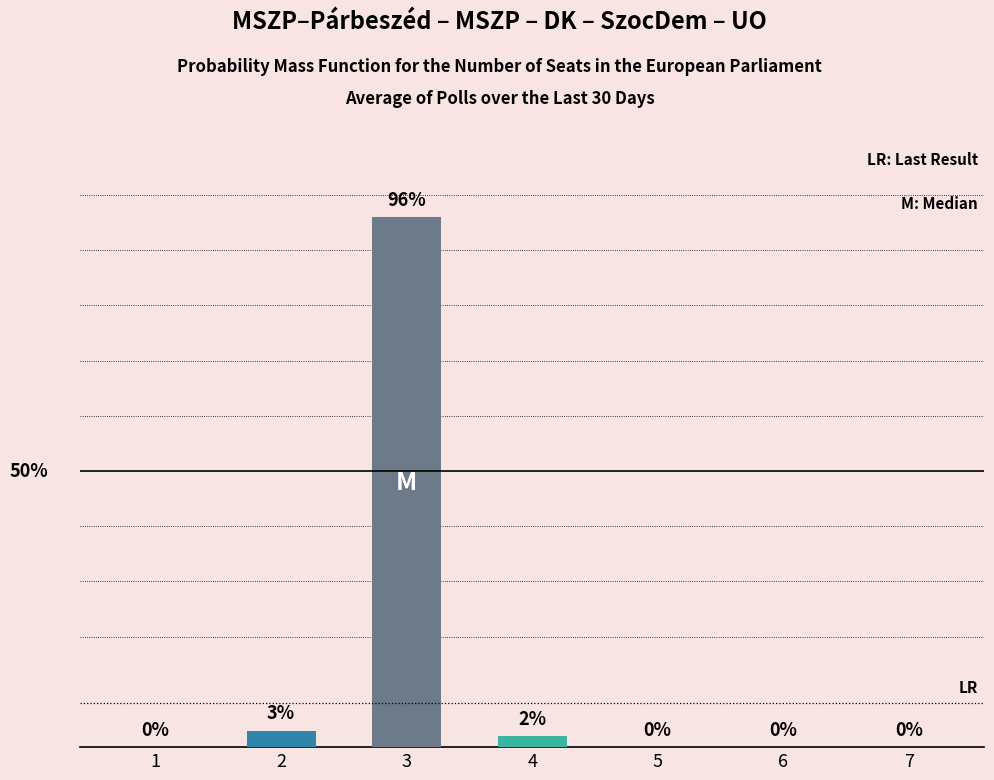

List the labels in order of value, smallest first.

1, 5, 6, 7, 4, 2, 3